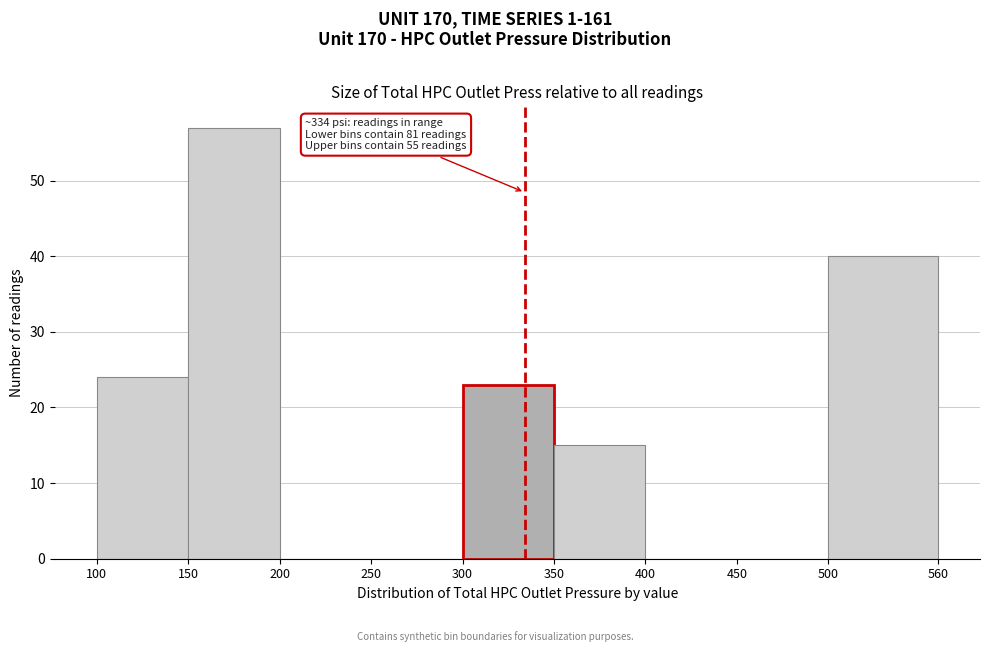

Which range on the x-axis has the tallest bar?

150 to 200